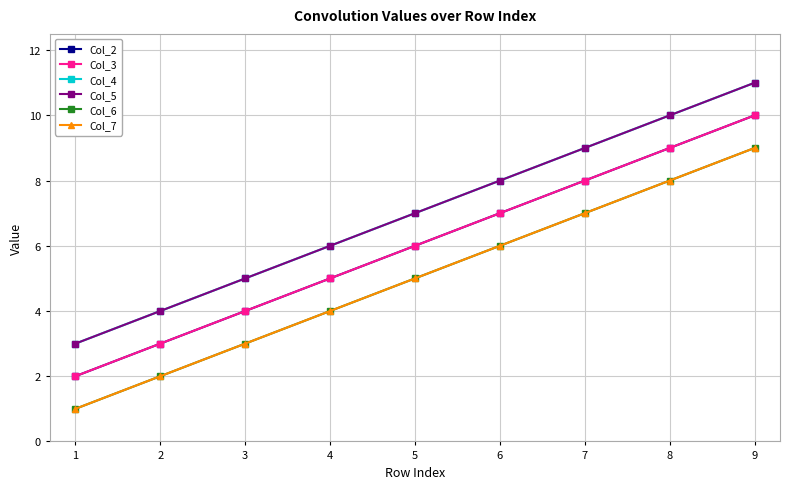

At which label is Col_2 closest to 6?

5